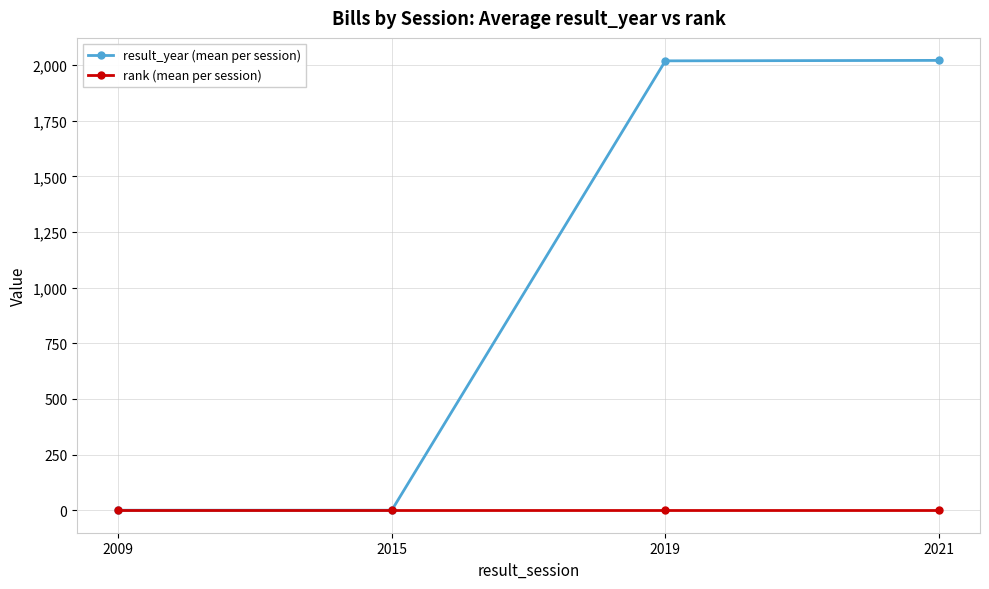

What is the average value of the rank (mean per session) series?

1.0